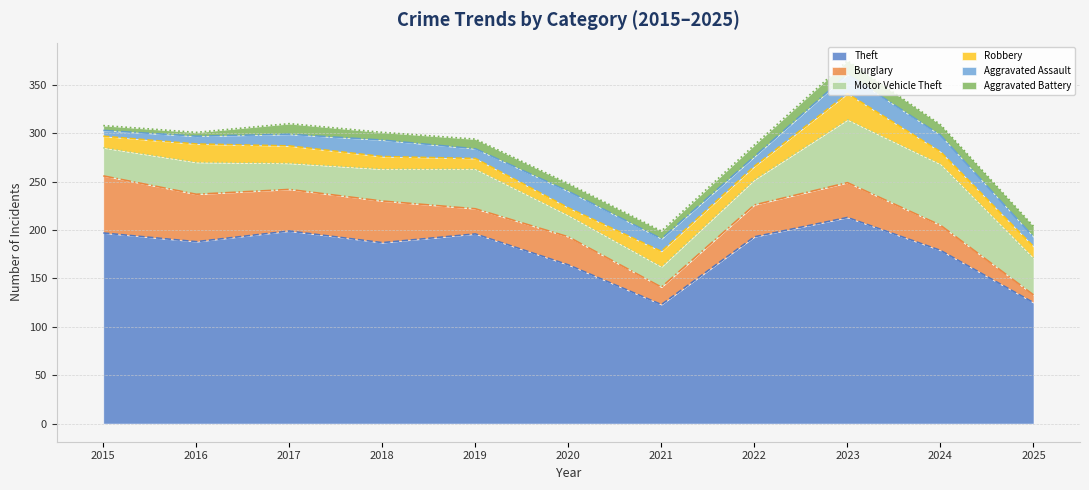

List the series in order of their peak value, lowest first.

Aggravated Battery, Aggravated Assault, Robbery, Burglary, Motor Vehicle Theft, Theft